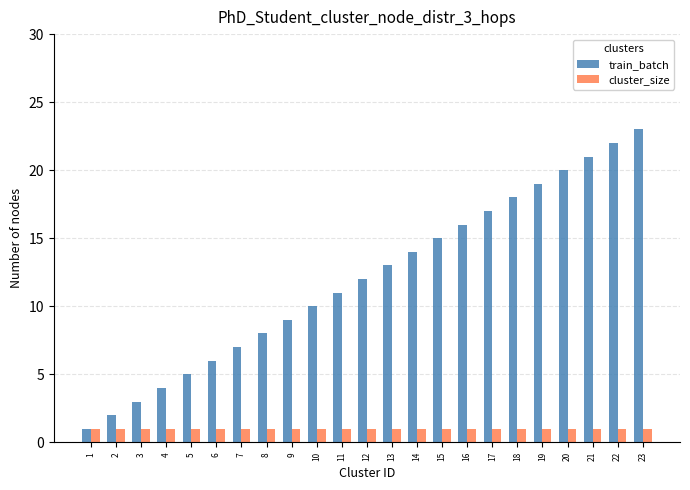

Rank the series at 15 from highest to lowest value.

train_batch, cluster_size